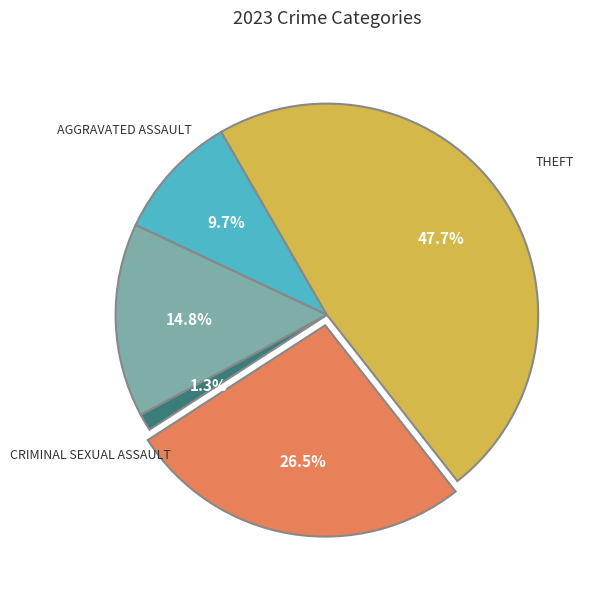

Does any single category account for the majority?

No